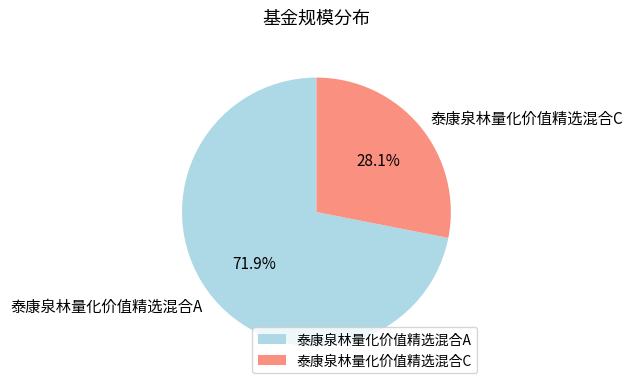

Is there a majority slice in this chart?

Yes